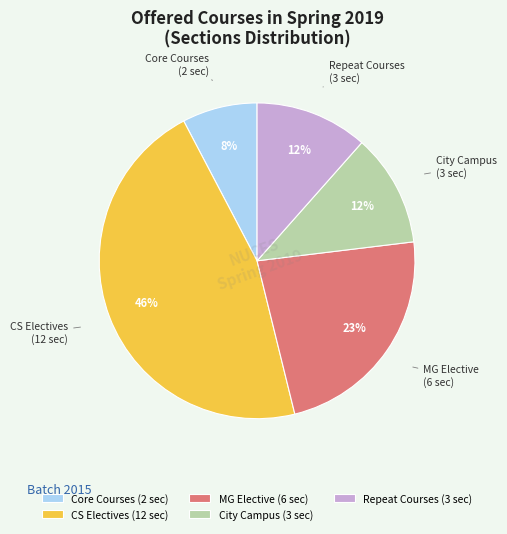

How many segments does this pie chart have?

5